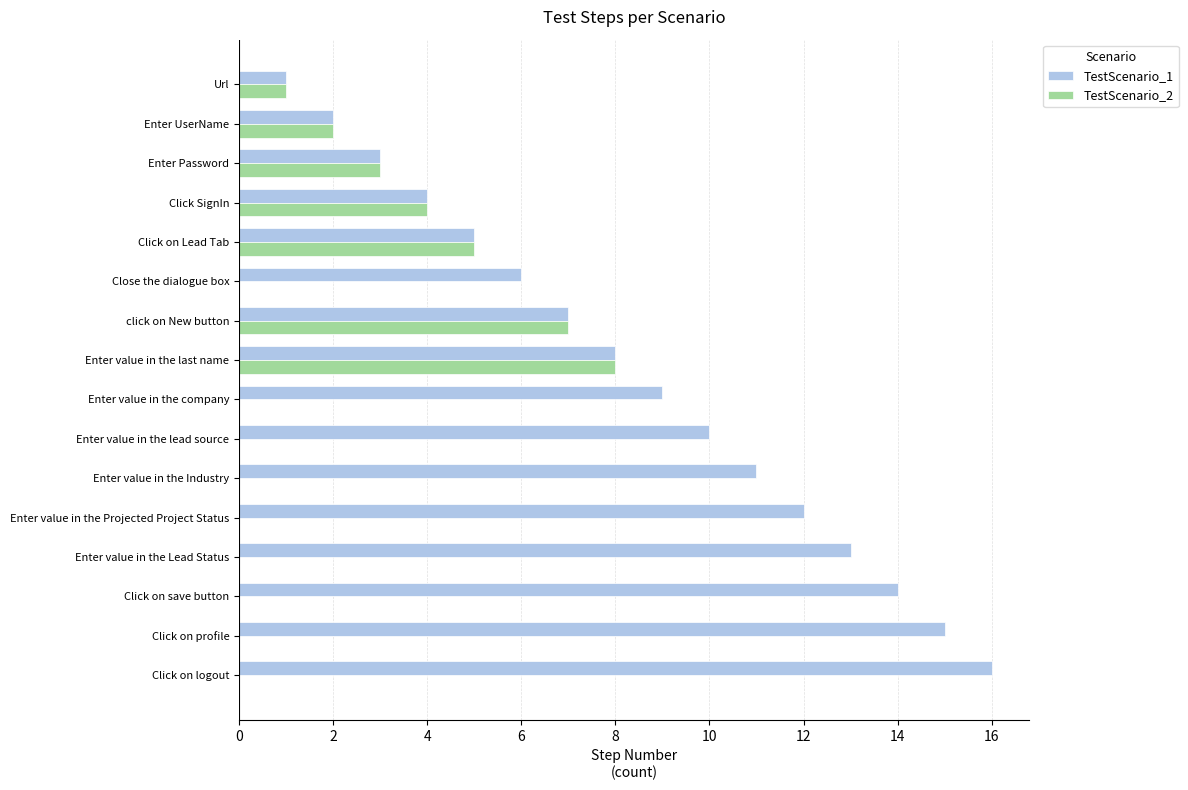

What is the greatest value displayed?

16